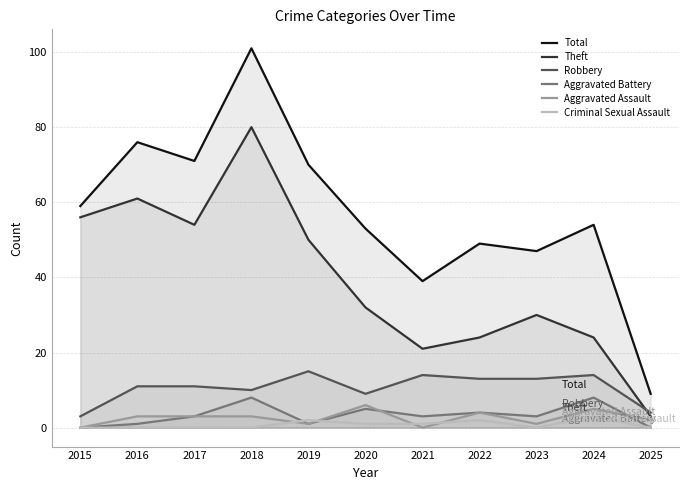

Which has a higher value, 2019 or 2015?

2019